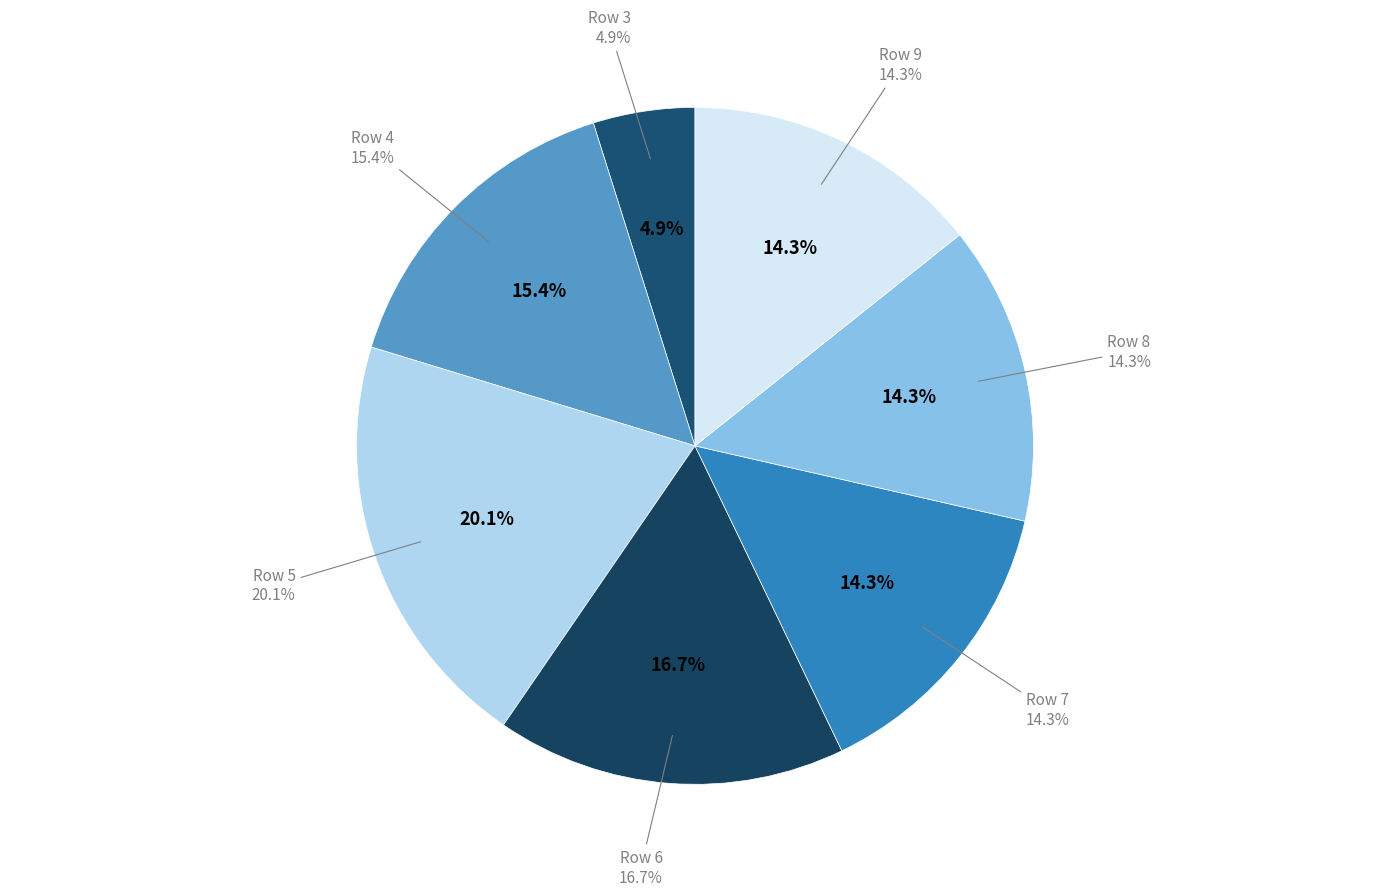

Does 4 represent more than half of the total?

No